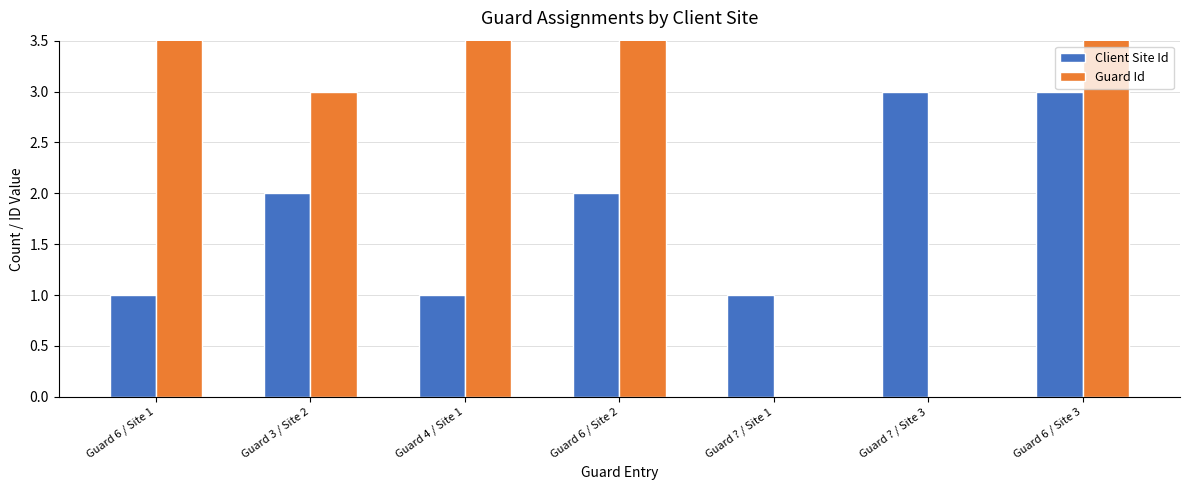

What position from the left is Guard ? / Site 1?

5